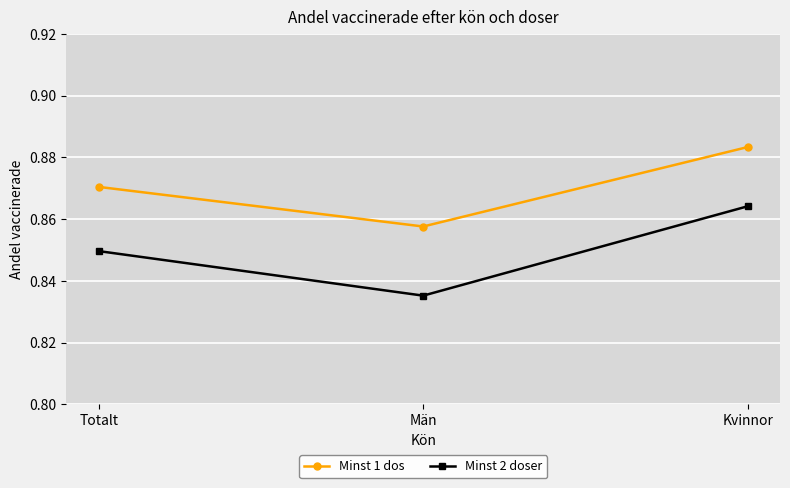

What is the label of the 1st point from the left?

Totalt